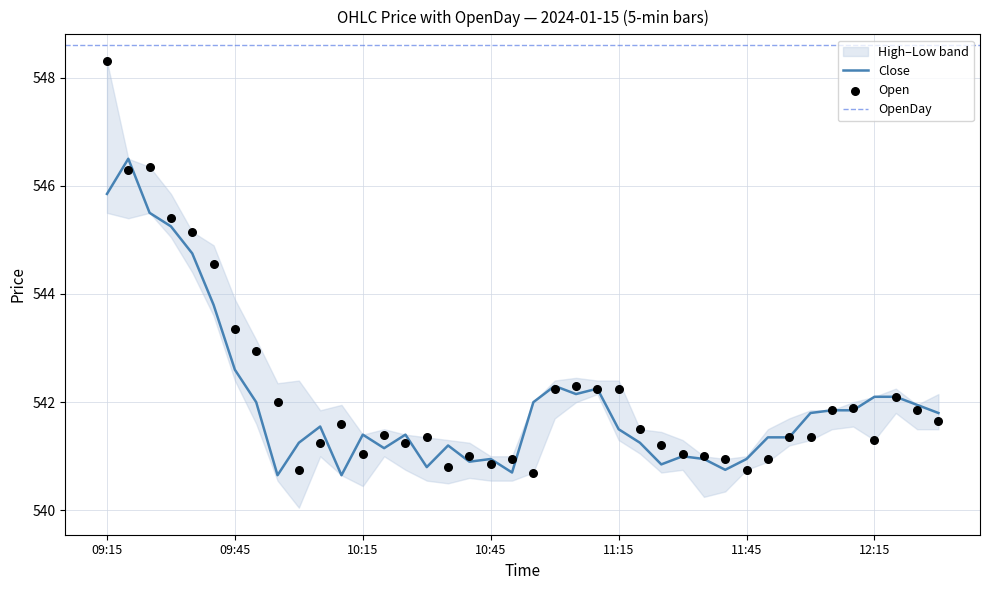

Is the value of Open at 11:45 greater than the value of Close at 11:05?

No